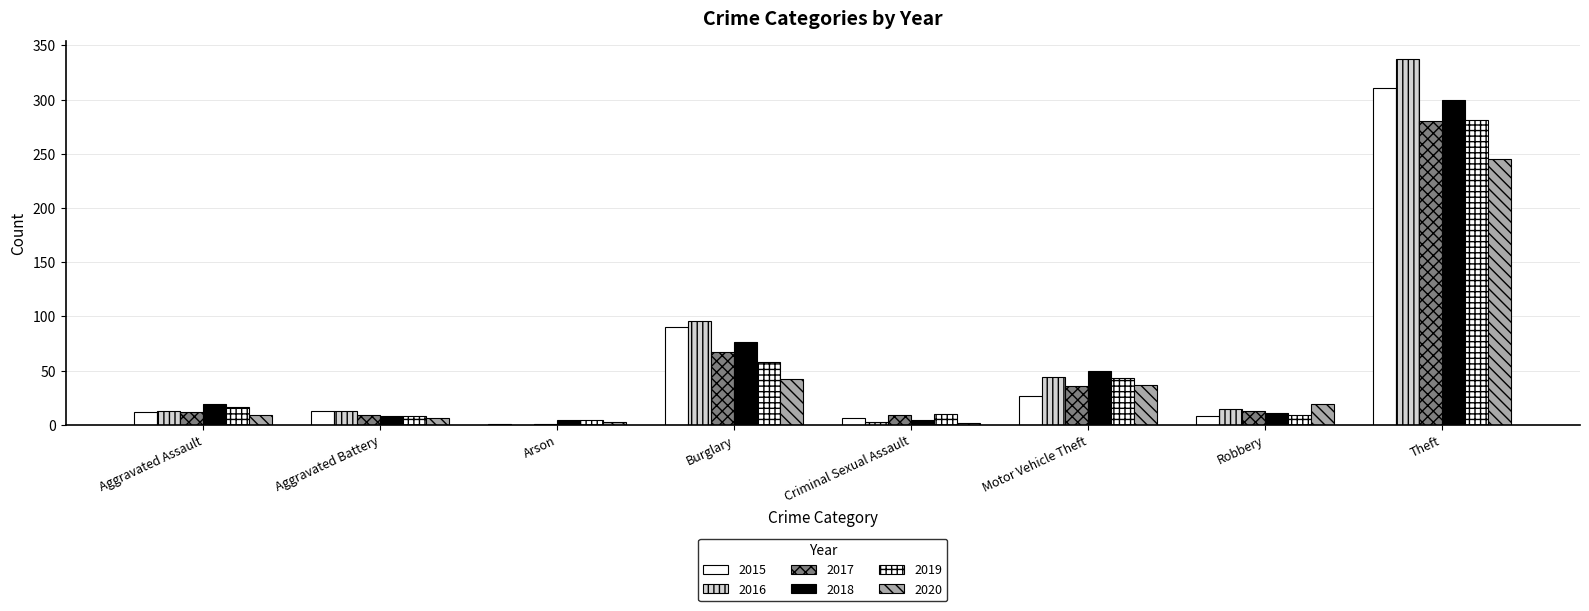

How many series are shown in this chart?

6